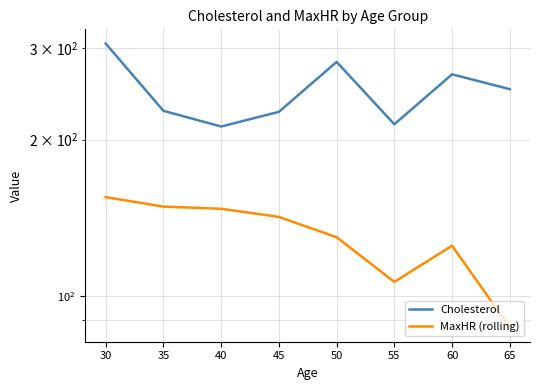

How many values in the Cholesterol series are below 250?

4